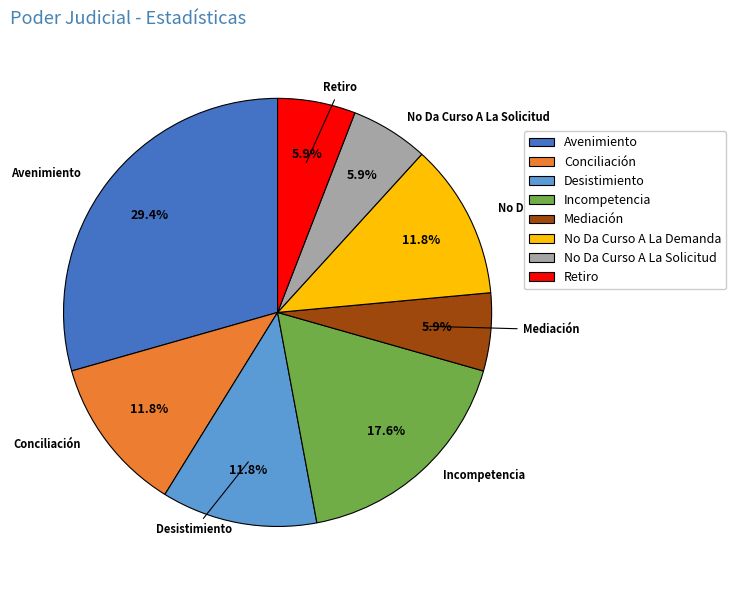

Is it true that No Da Curso A La Solicitud is 6% of the pie?

True